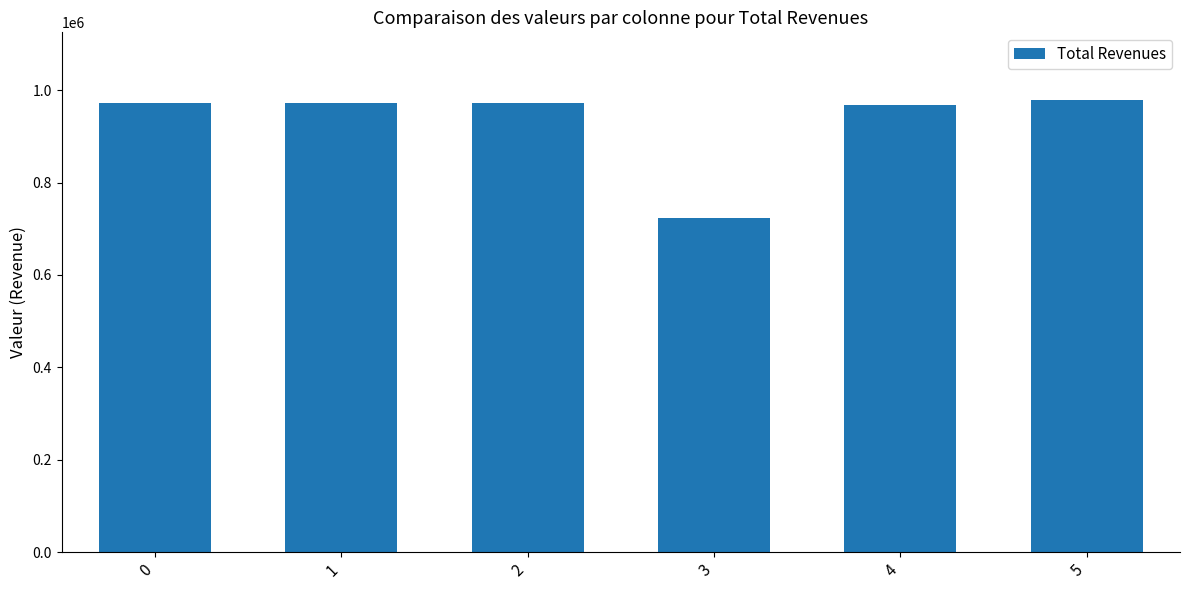

Which category has the lowest value across all series?

3